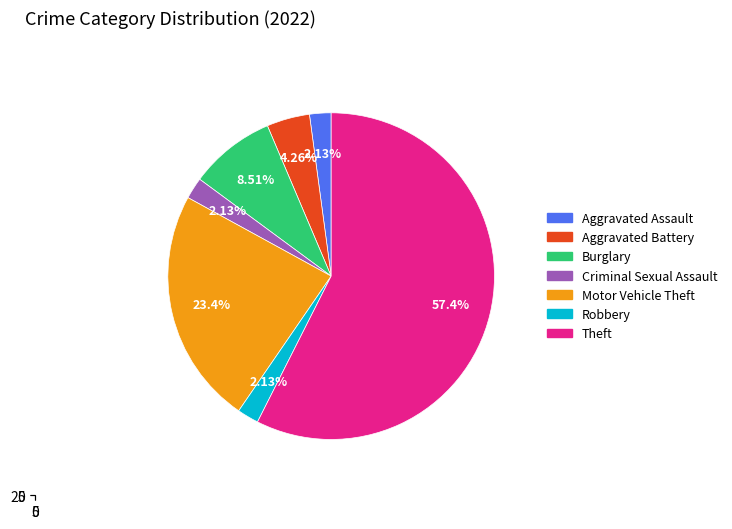

How much of the chart is everything except Theft?

42.6%